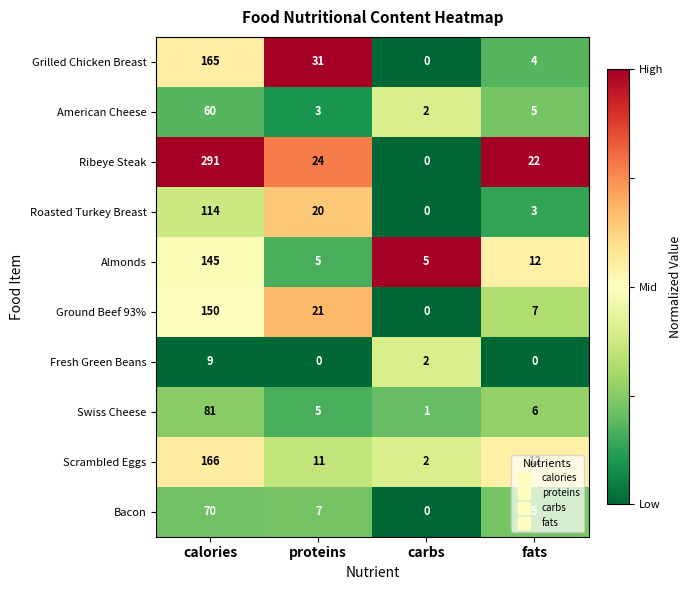

At which category is the sum across all series the highest?

calories